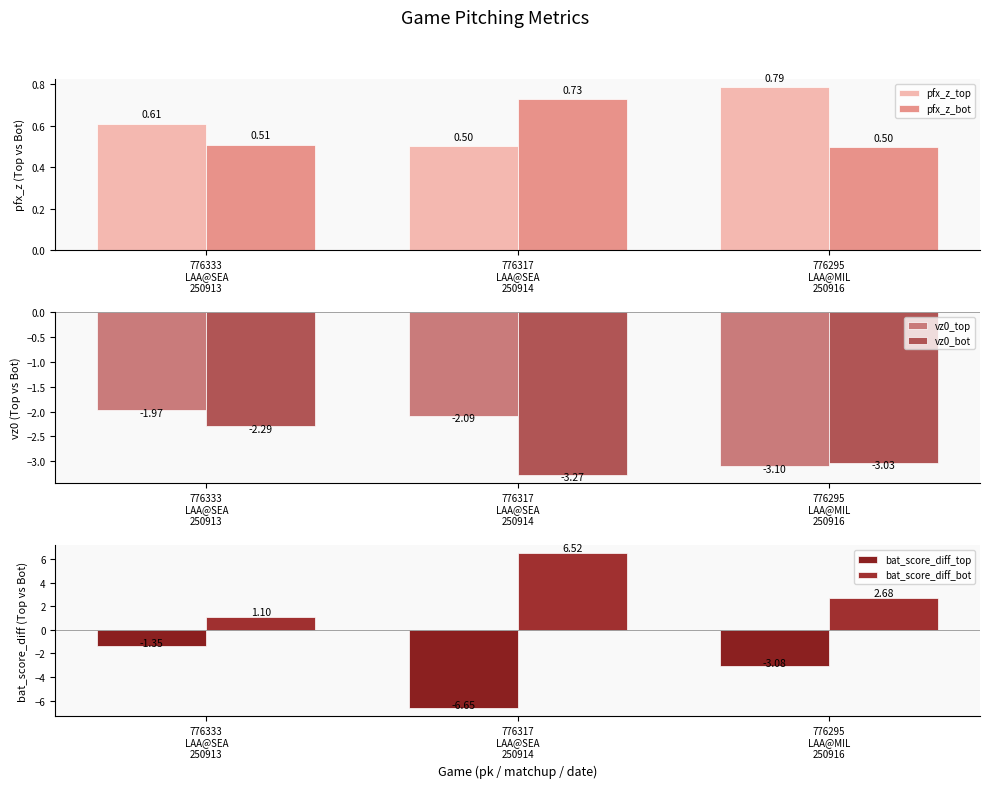

What is the difference between the pfx_z_top values at 776295
LAA@MIL
250916 and 776333
LAA@SEA
250913?

0.2